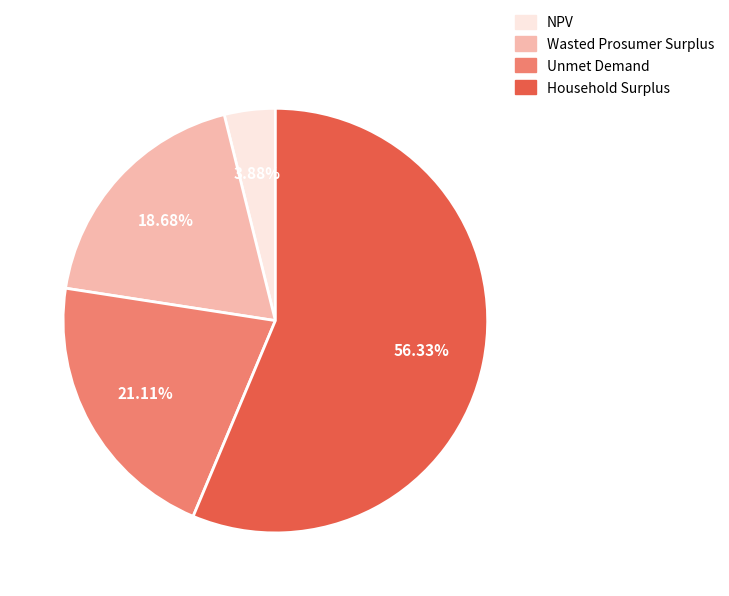

Approximately how many times larger is the value at NPV compared to Household Surplus?

0.1